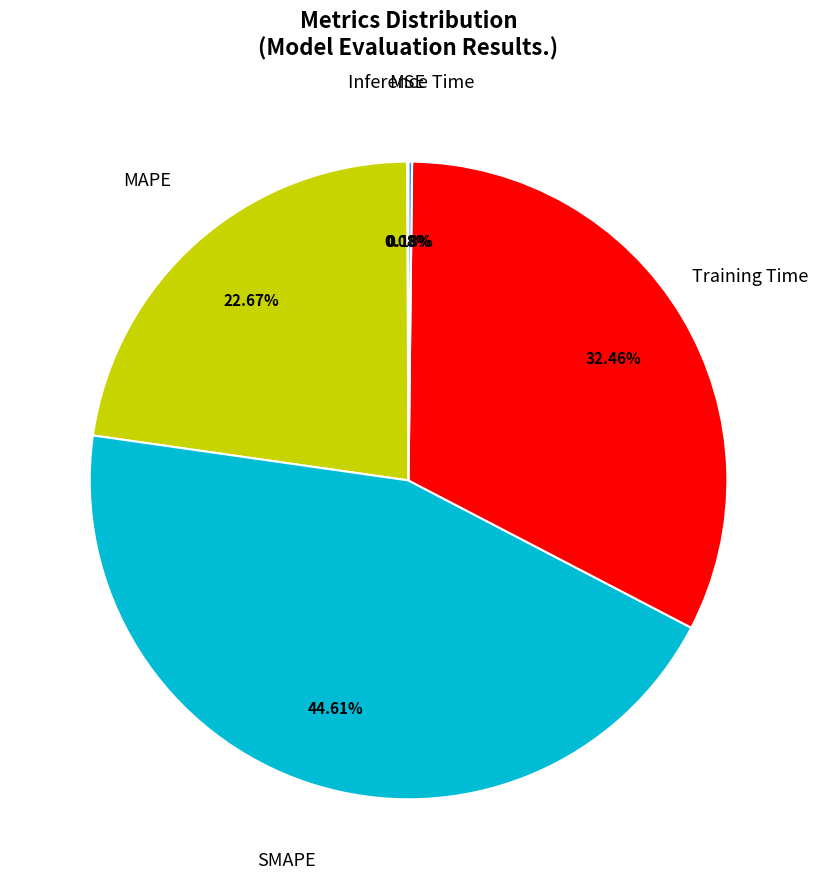

Is there any slice that represents more than half of the pie?

No